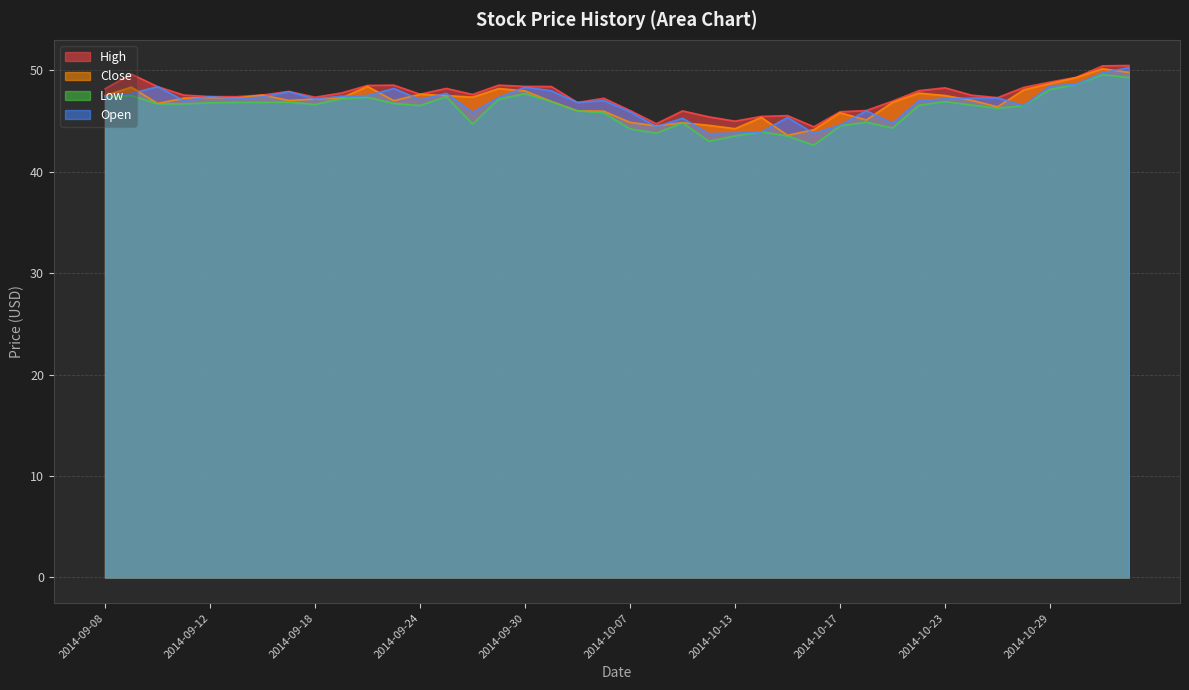

What is the sum of the Low values at 2014-10-29 and 2014-10-07?

92.3